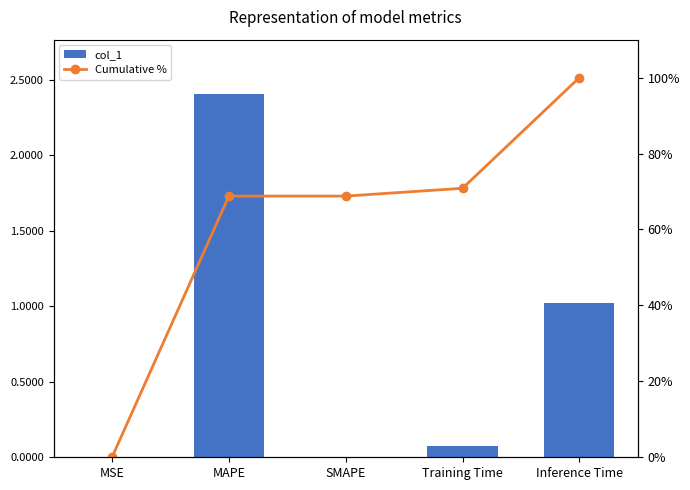

At which category is the sum across all series the highest?

Inference Time